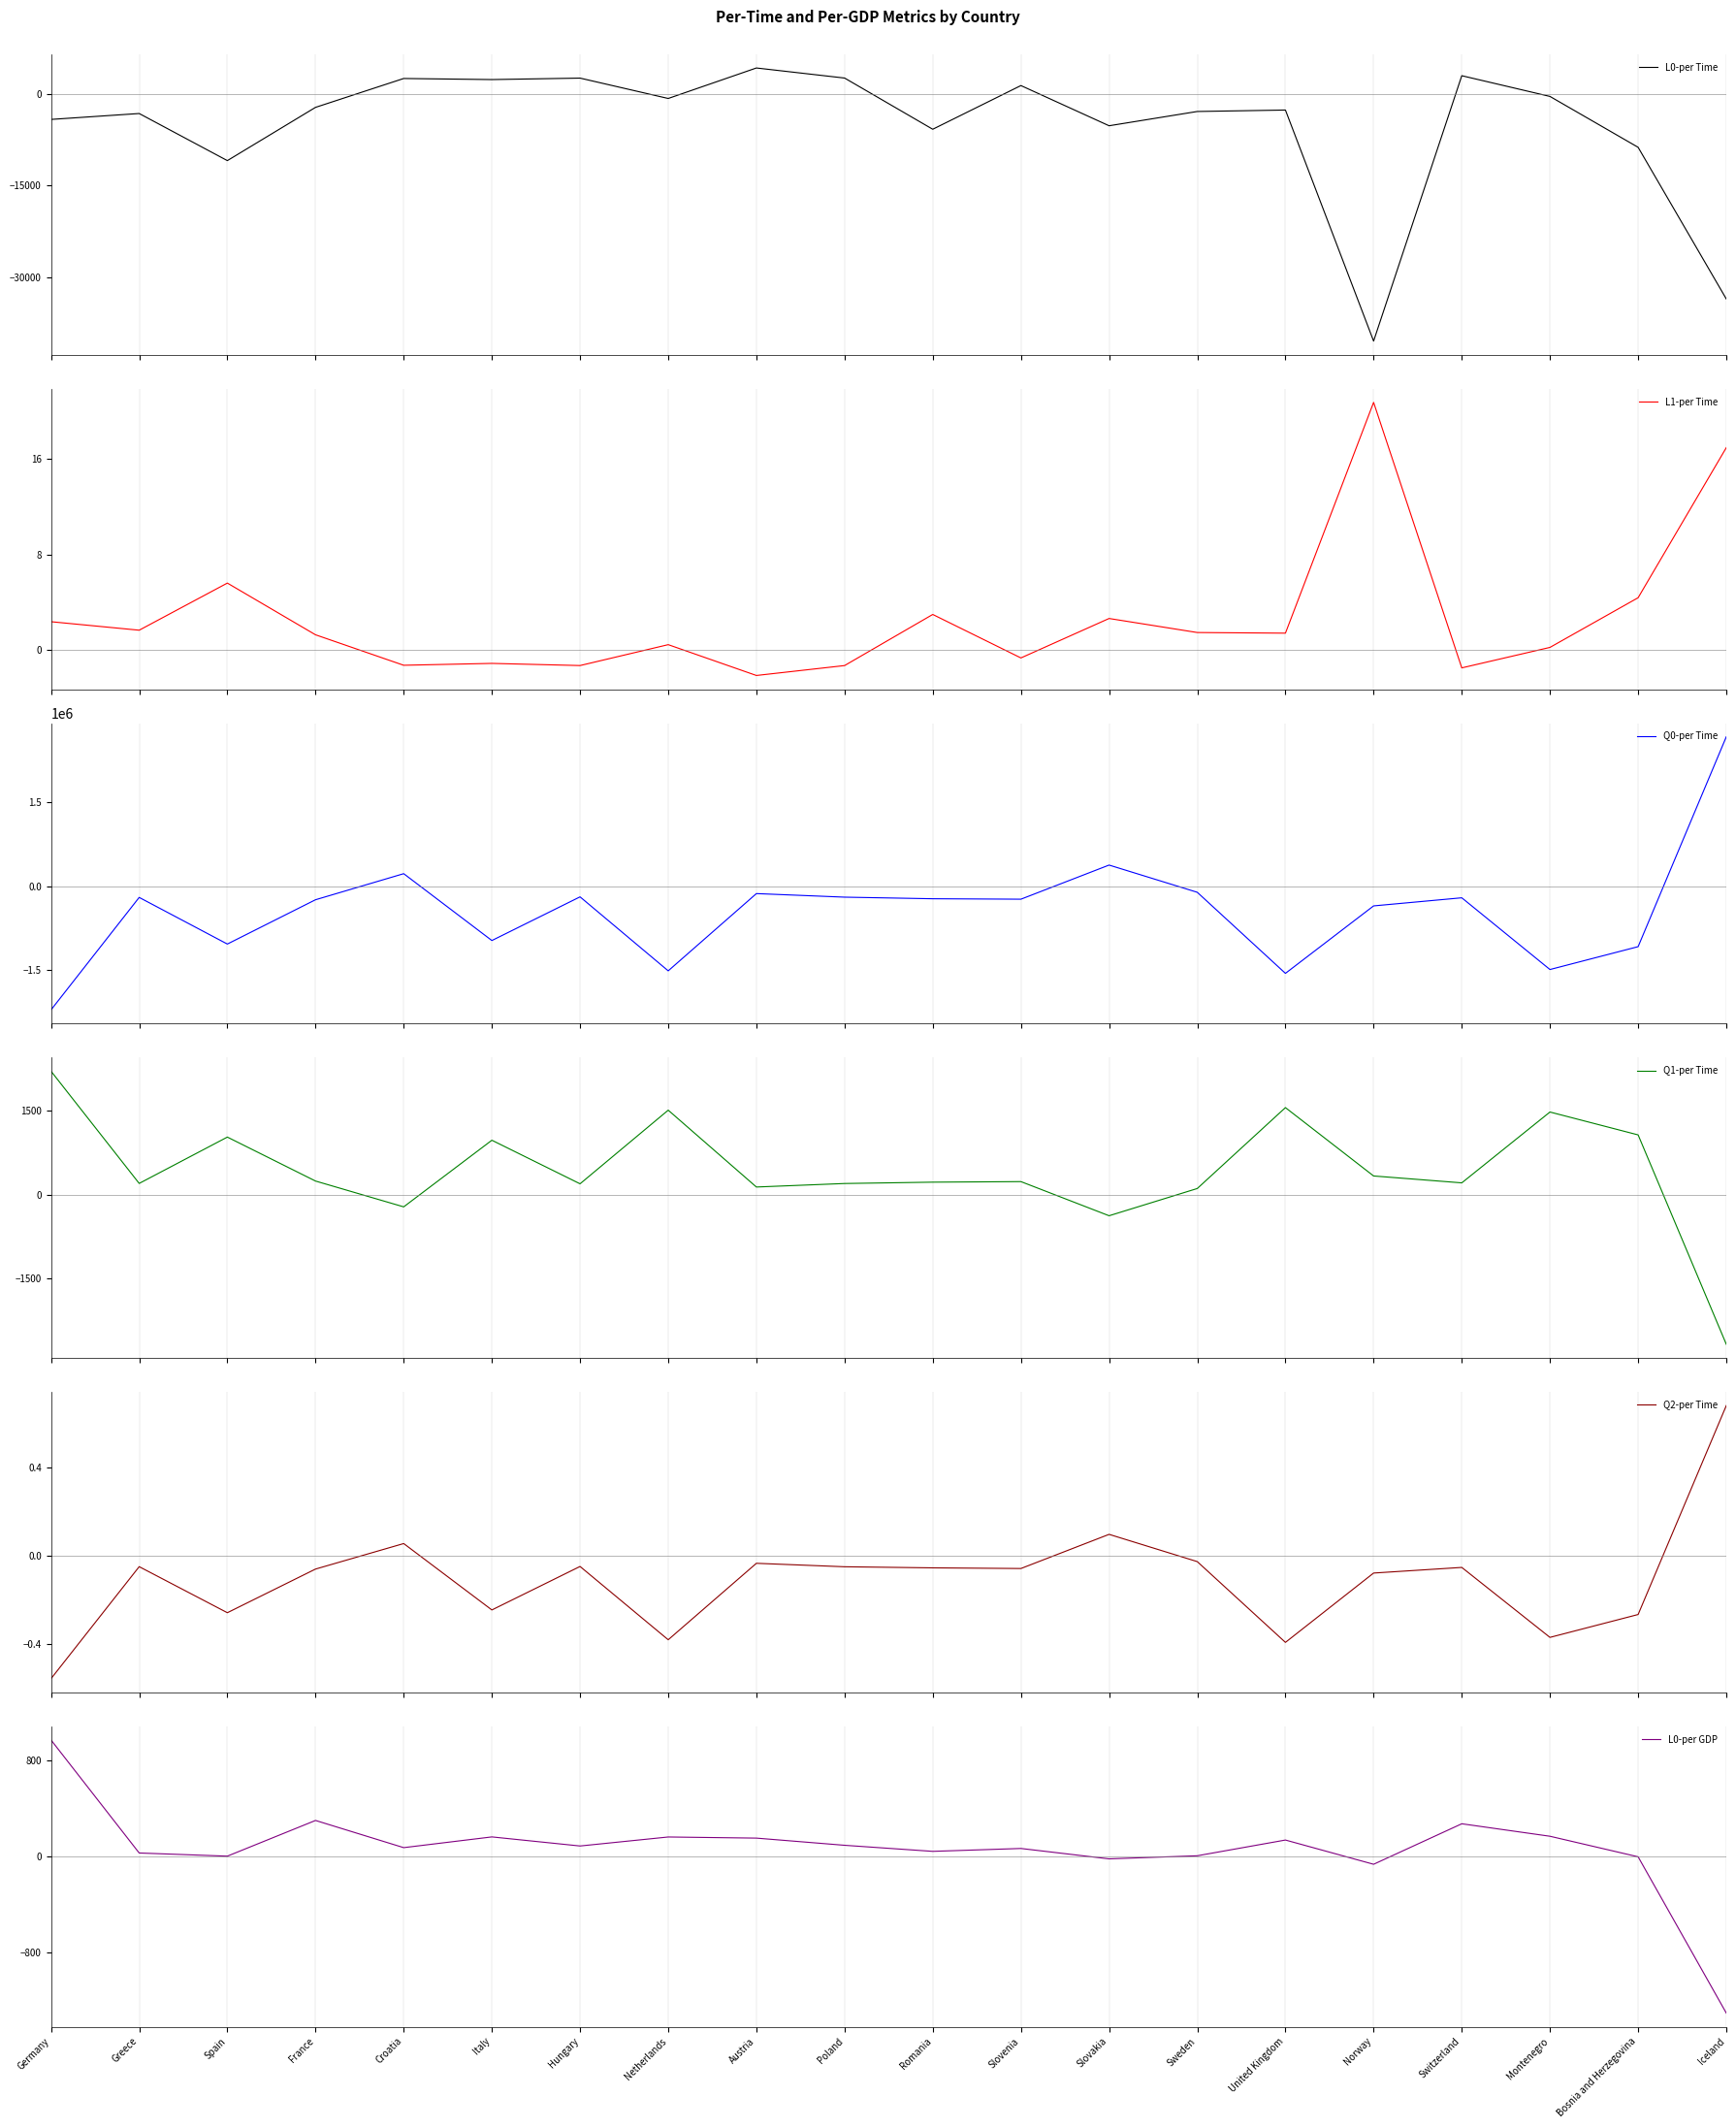

Does the chart display data point markers on the line(s)?

No